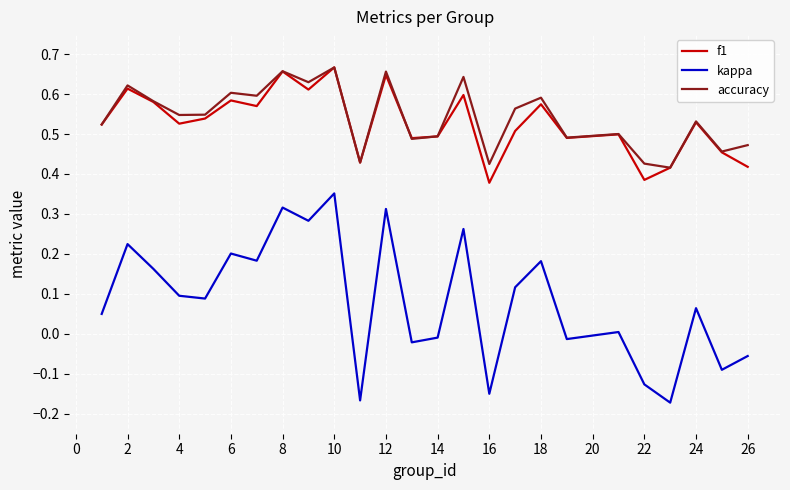

True or false: kappa and accuracy intersect in this chart.

False